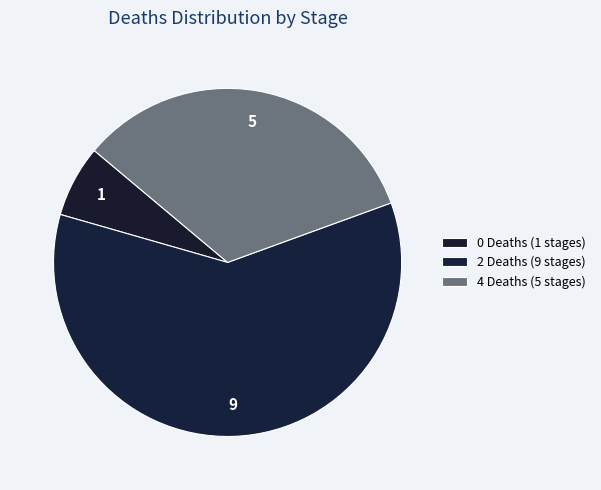

How many slices are in this pie chart?

3